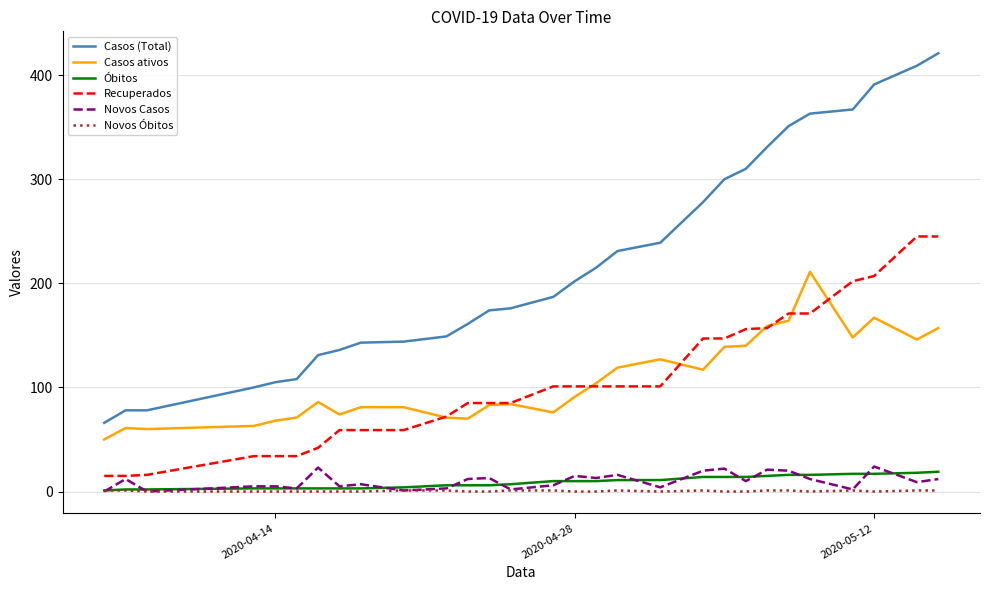

True or false: Novos Óbitos and Casos ativos intersect in this chart.

False